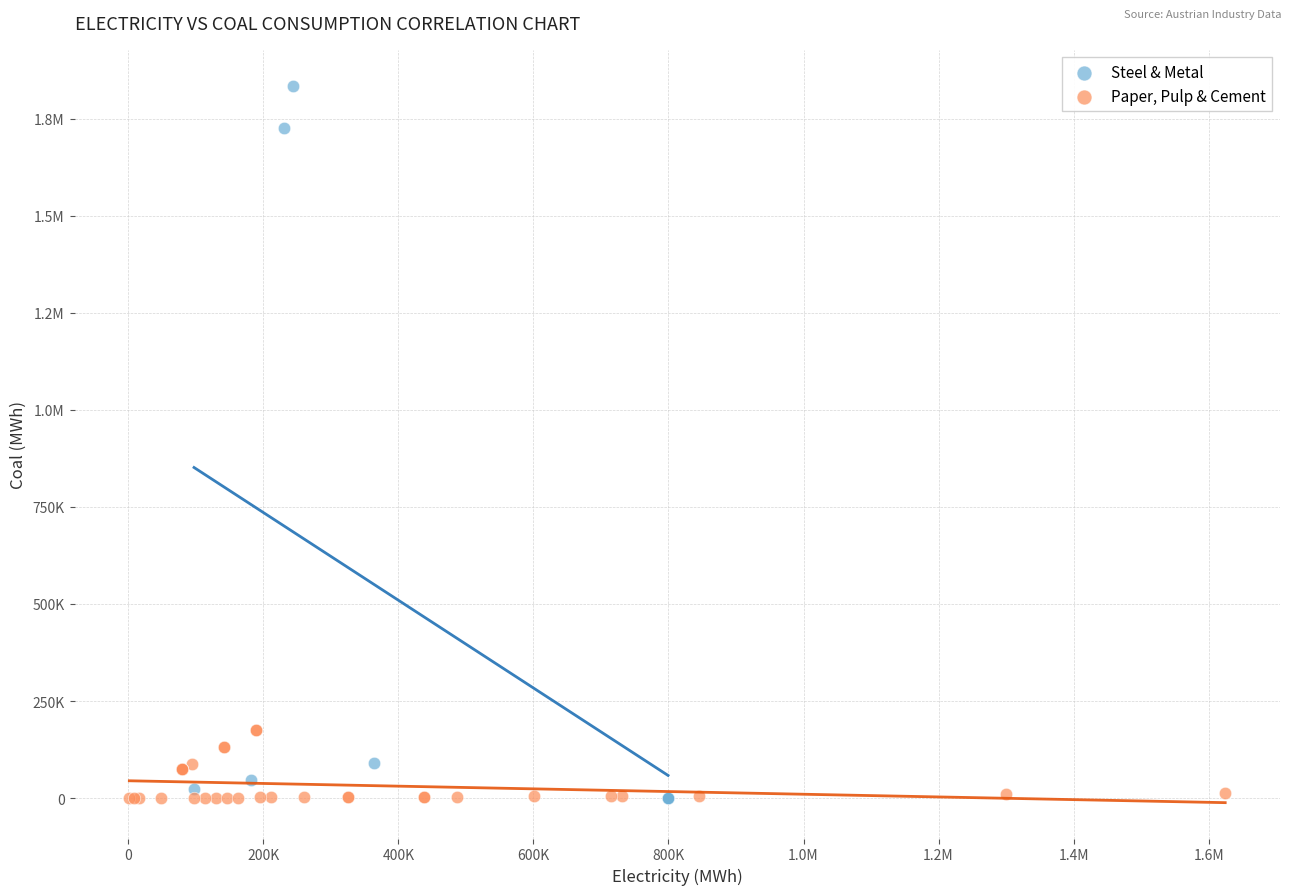

What are all the series names shown in the legend?

Steel & Metal, Paper, Pulp & Cement